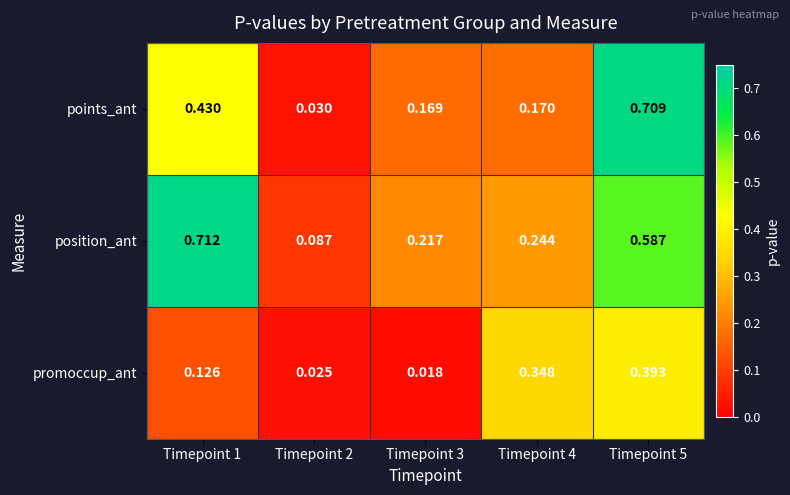

Rank the series by their maximum value, from lowest to highest.

promoccup_ant, points_ant, position_ant